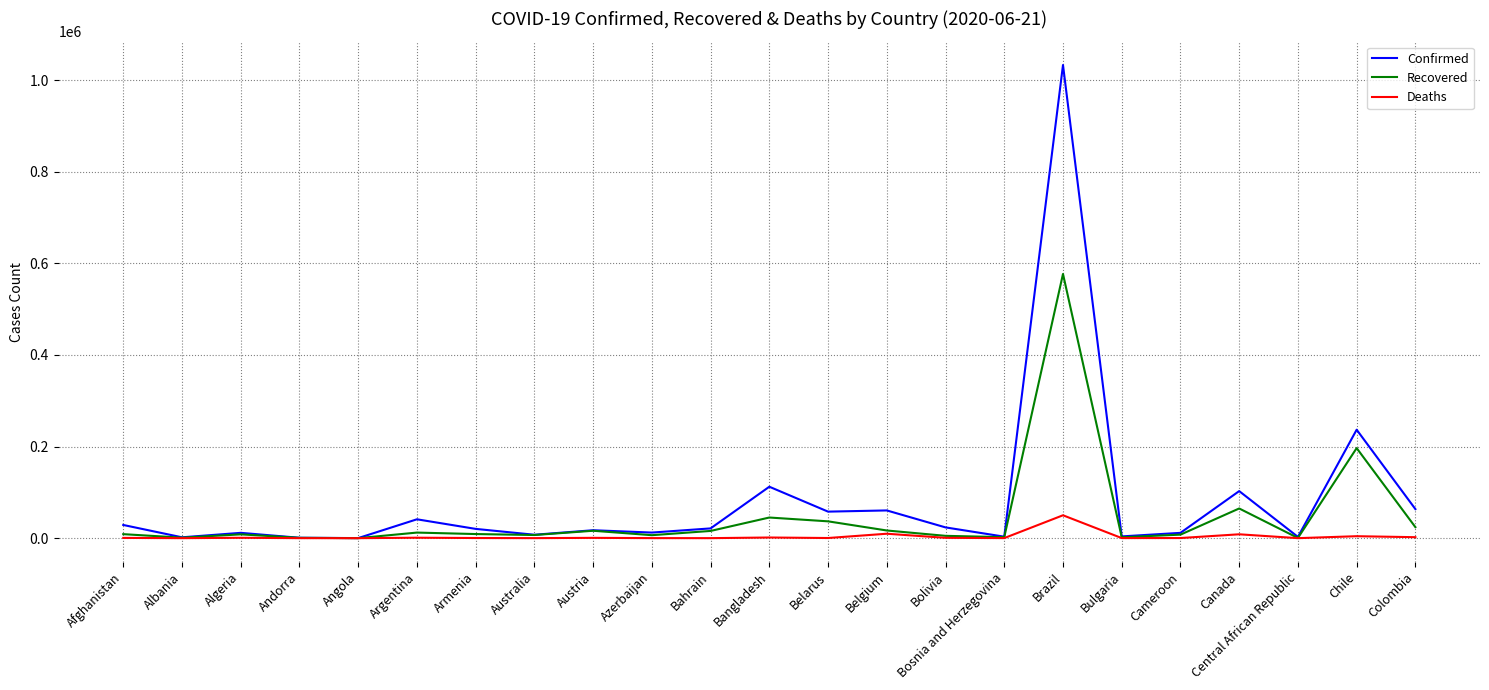

The value of Confirmed at Belarus is 57936. True or false?

True